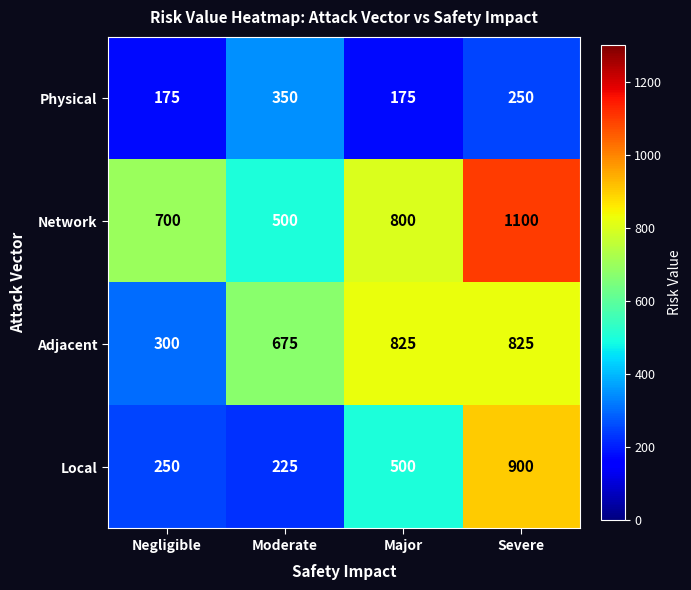

Reading left to right, transcribe all the data shown in this chart.

Physical: 175	350	175	250
Network: 700	500	800	1100
Adjacent: 300	675	825	825
Local: 250	225	500	900